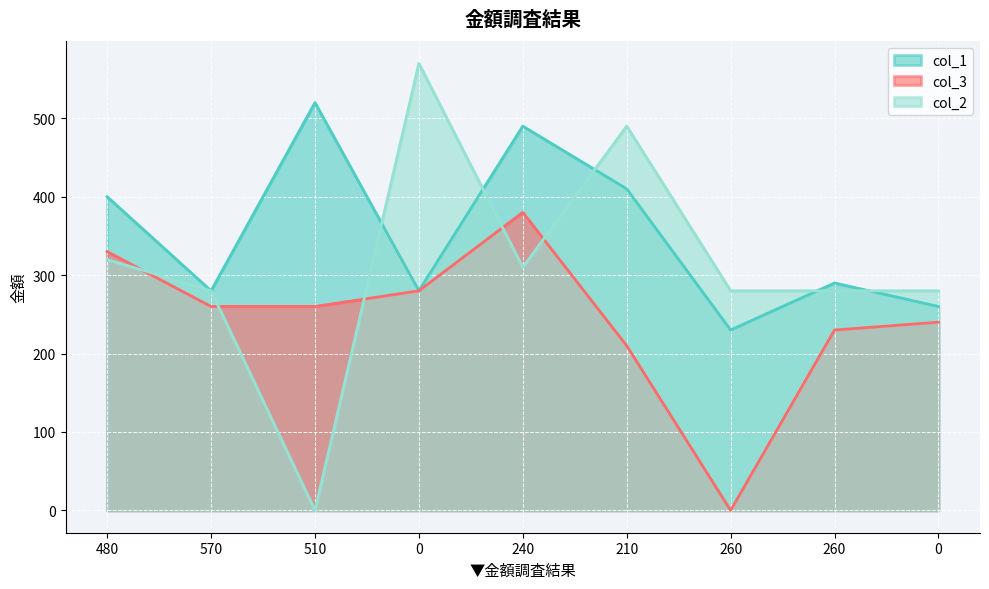

Which series has the widest spread of values?

col_2